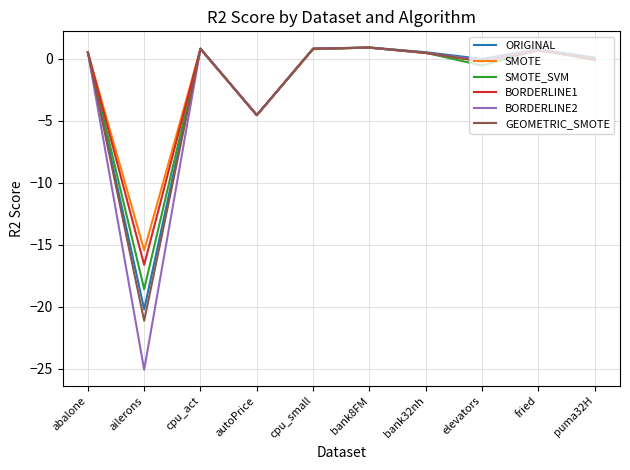

What is the maximum value for BORDERLINE2?

0.9